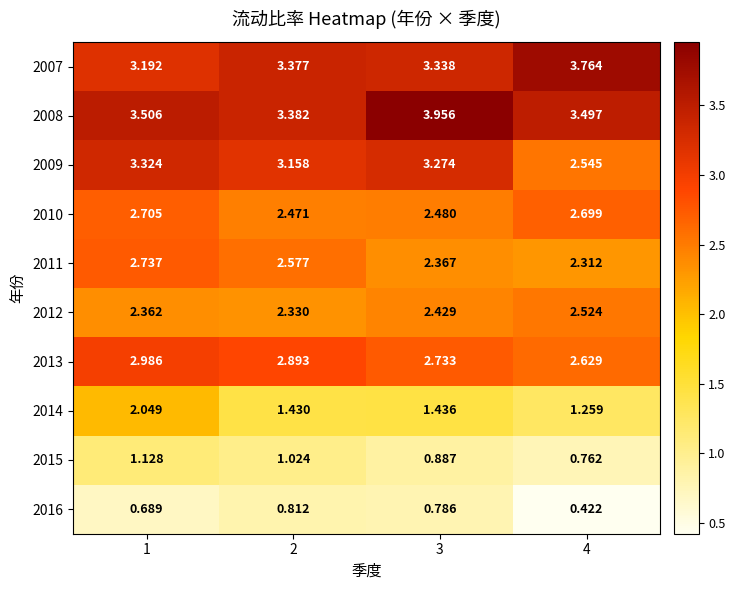

Count the number of data series in this chart.

10